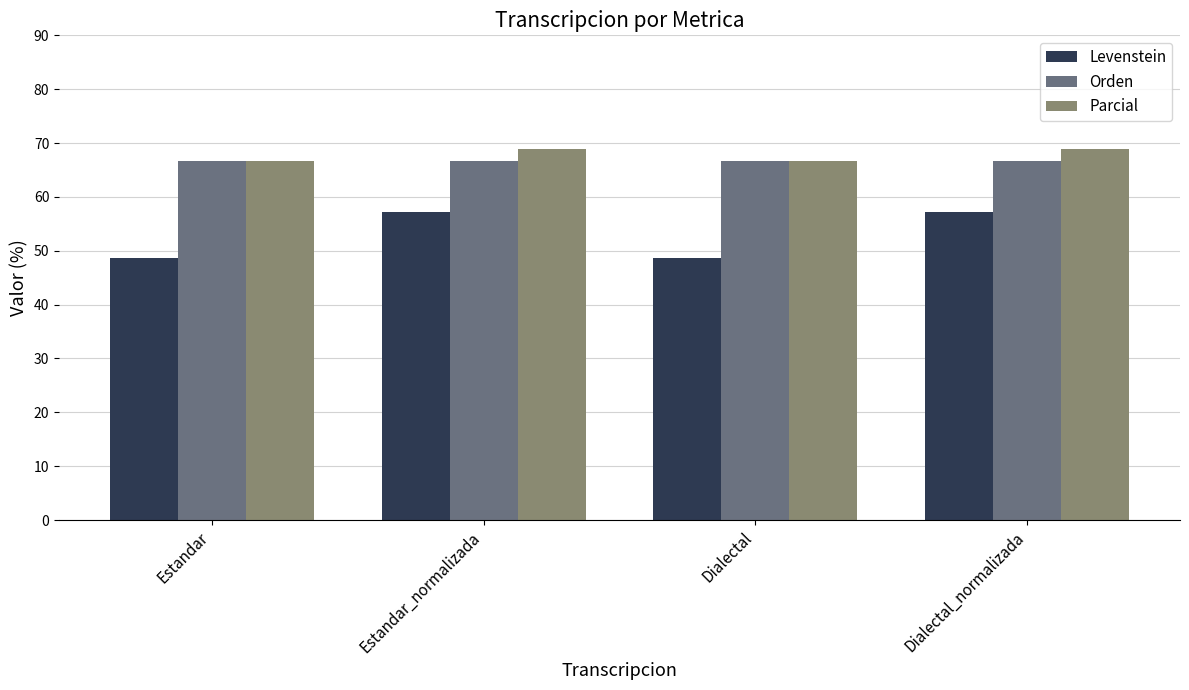

Count the number of categories in the chart.

4